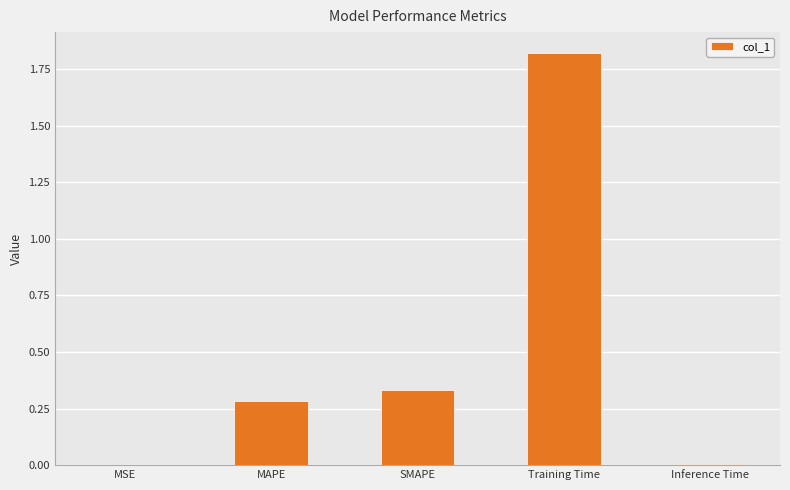

What is the sum of all values?

2.4